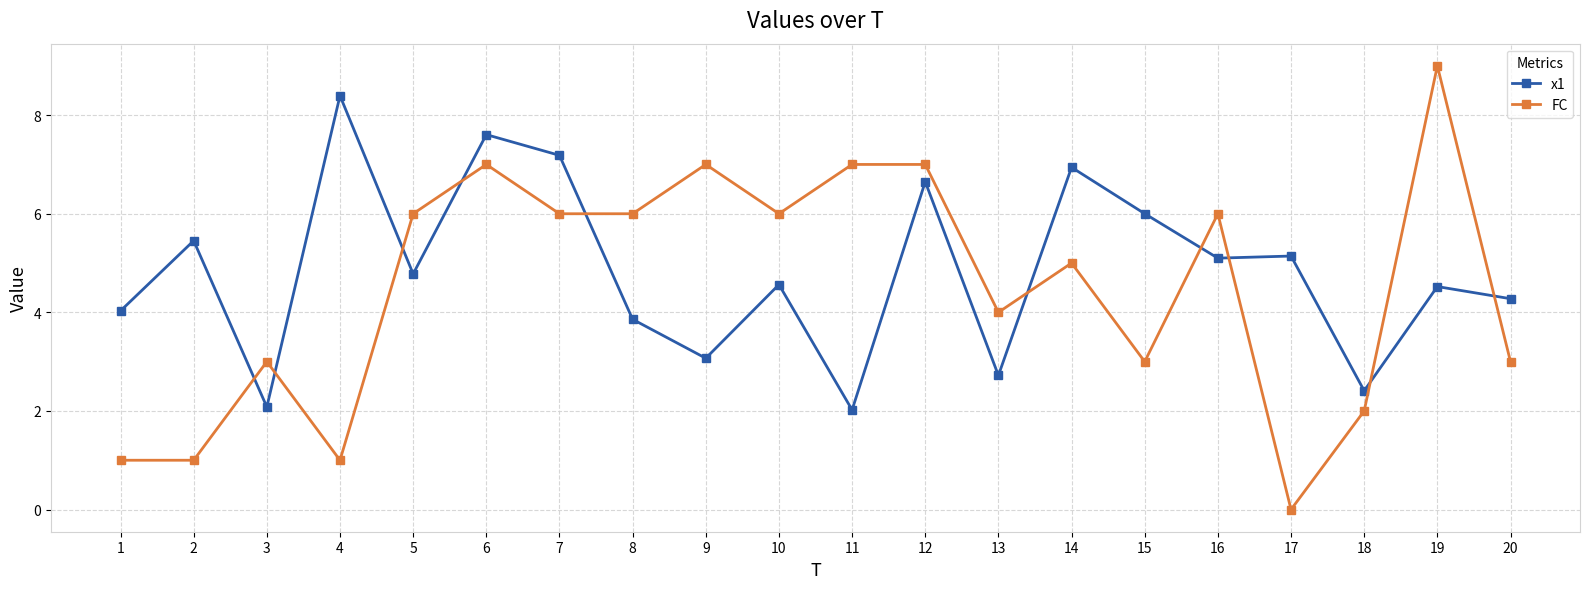

True or false: x1 and FC intersect in this chart.

True